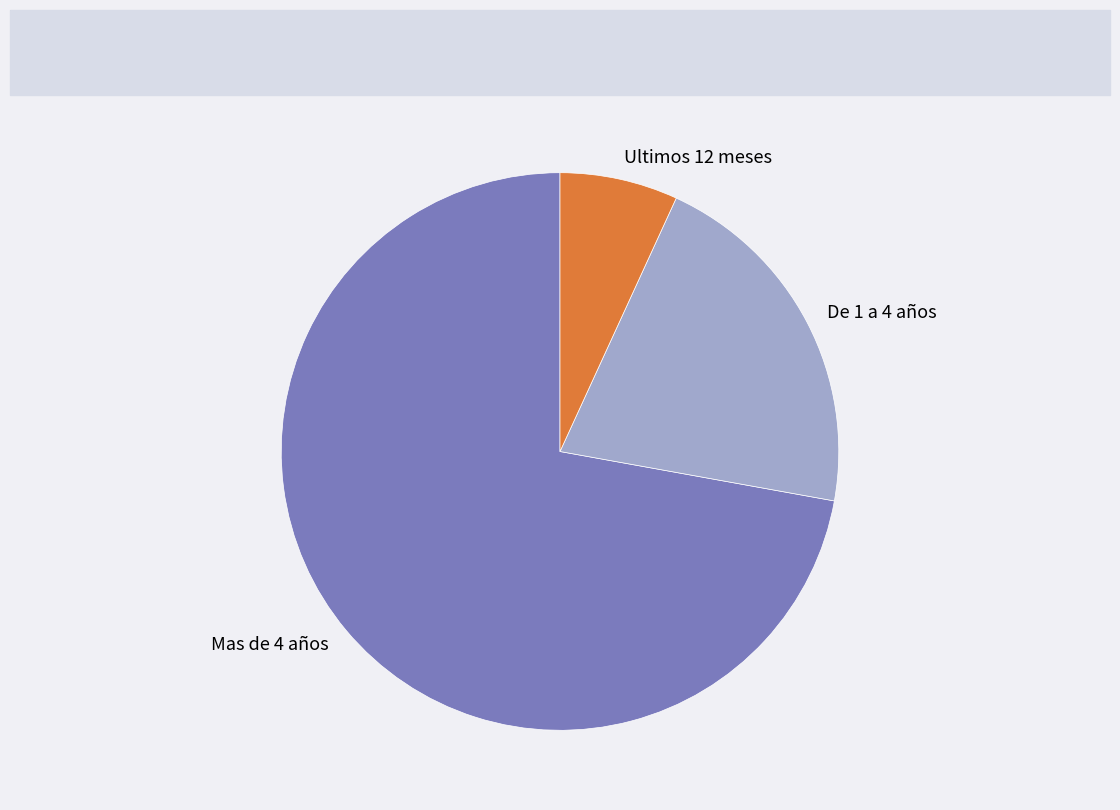

What is the smallest slice in the pie chart?

Ultimos 12 meses